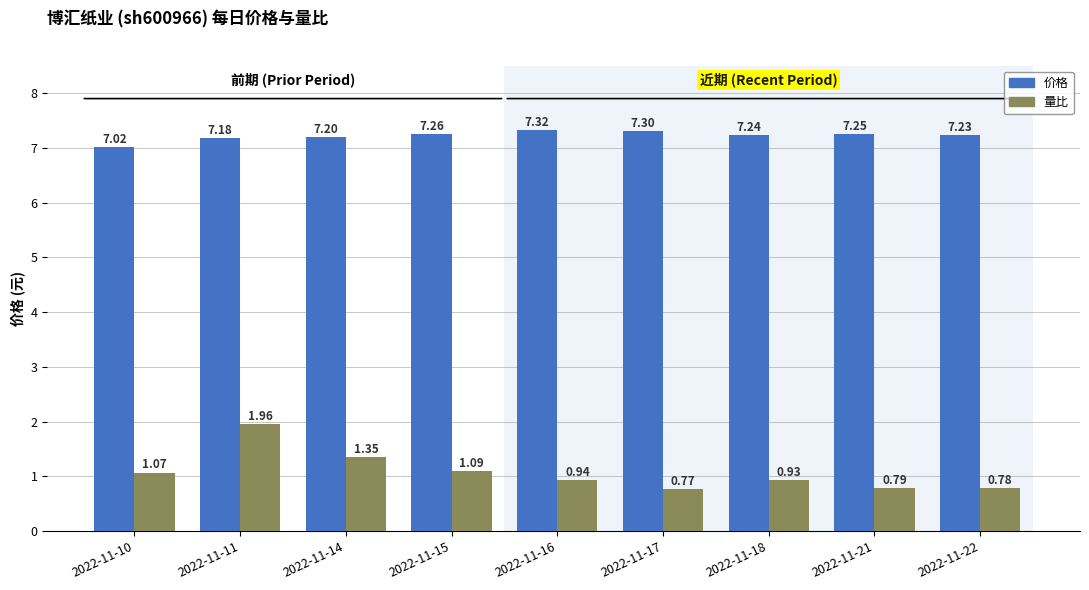

Between 2022-11-14 and 2022-11-17, which series saw the biggest shift?

量比